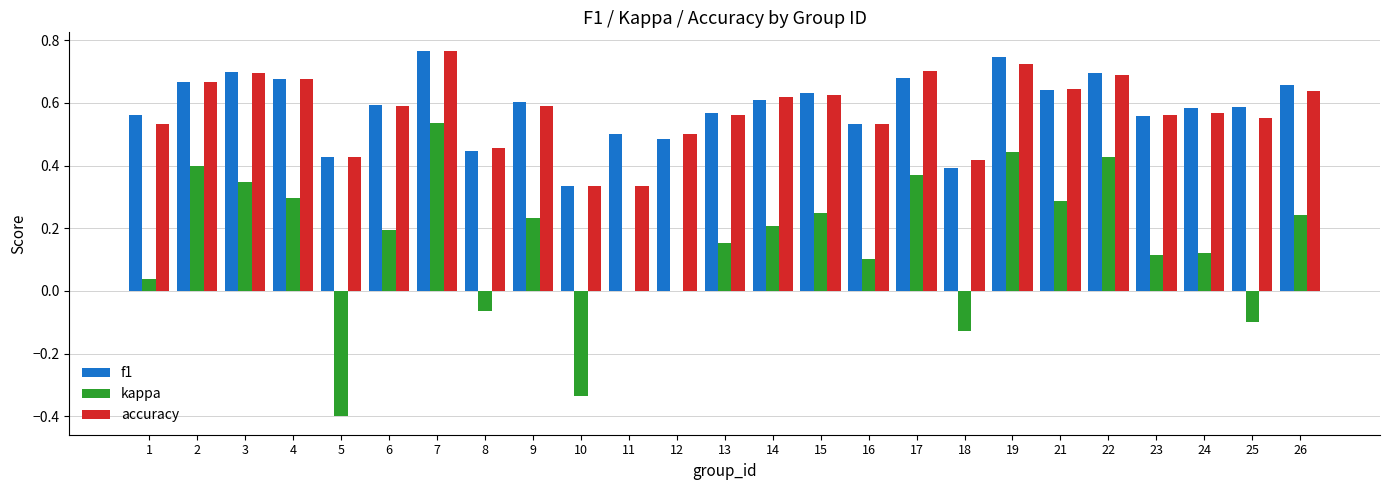

Is it true that kappa equals 0.3 at 9?

False